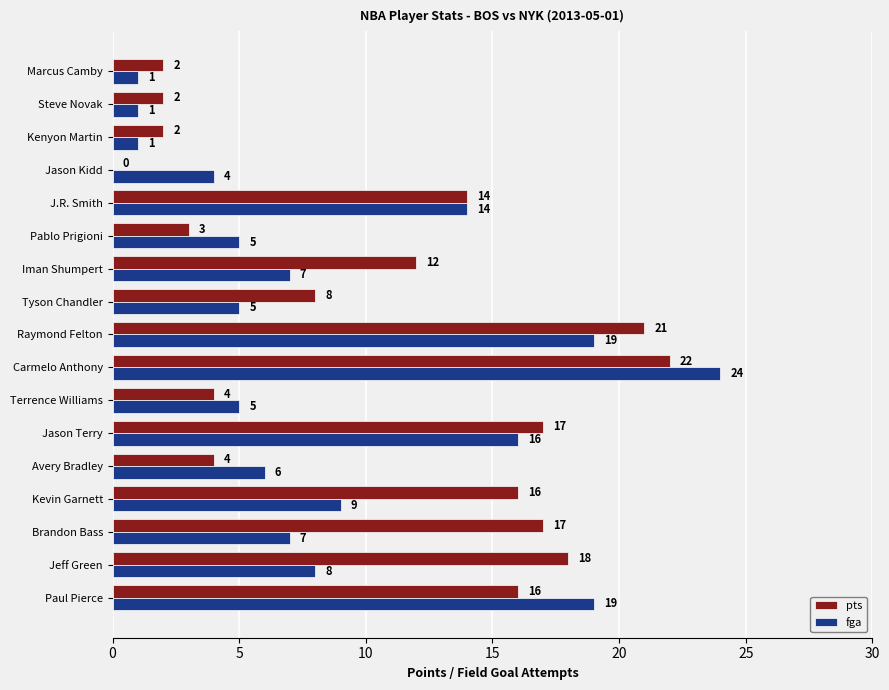

True or false: pts has a value of 2 at Kenyon Martin.

True